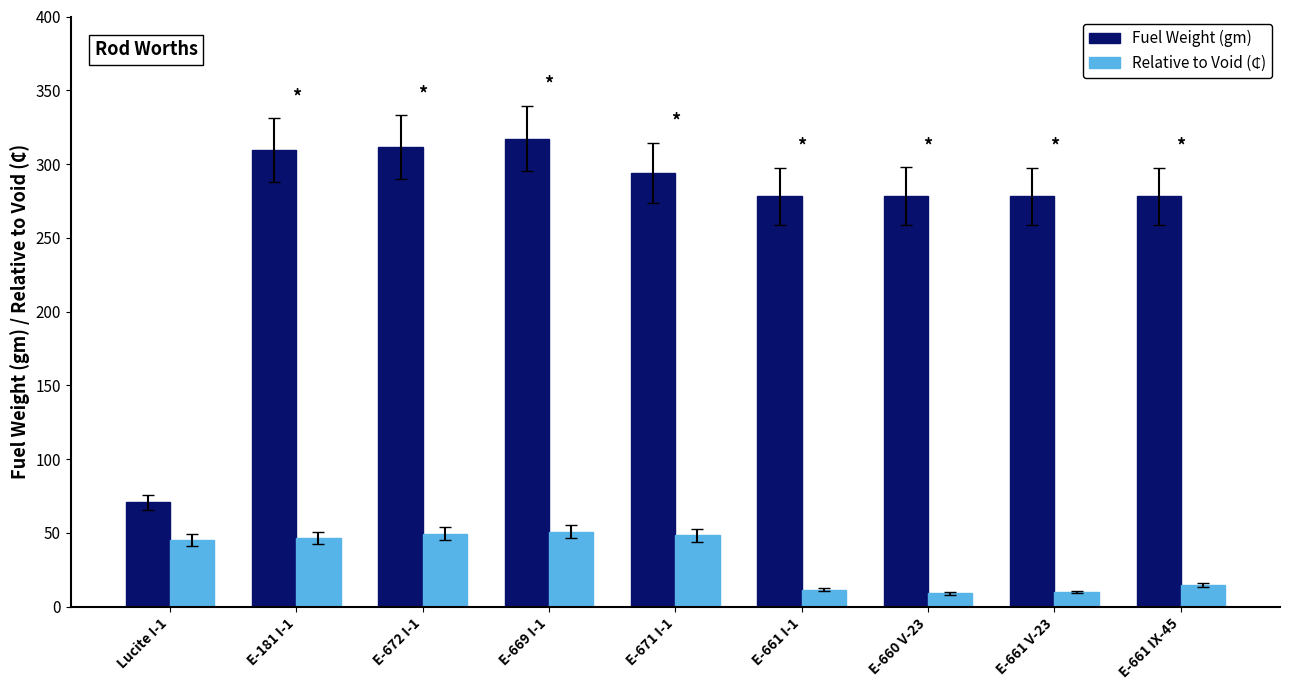

What is the sum of all Fuel Weight (gm) values?

2414.9